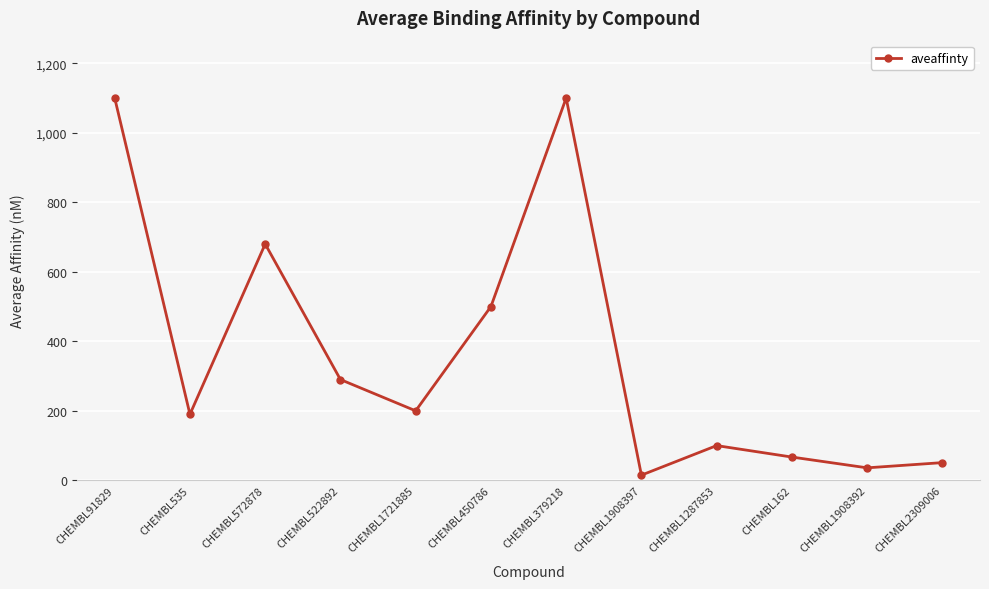

Reading right to left, what are all the values shown in this chart?

CHEMBL2309006=51	CHEMBL1908392=36	CHEMBL162=67	CHEMBL1287853=100	CHEMBL1908397=15	CHEMBL379218=1100	CHEMBL450786=500	CHEMBL1721885=200	CHEMBL522892=290	CHEMBL572878=680	CHEMBL535=190	CHEMBL91829=1100